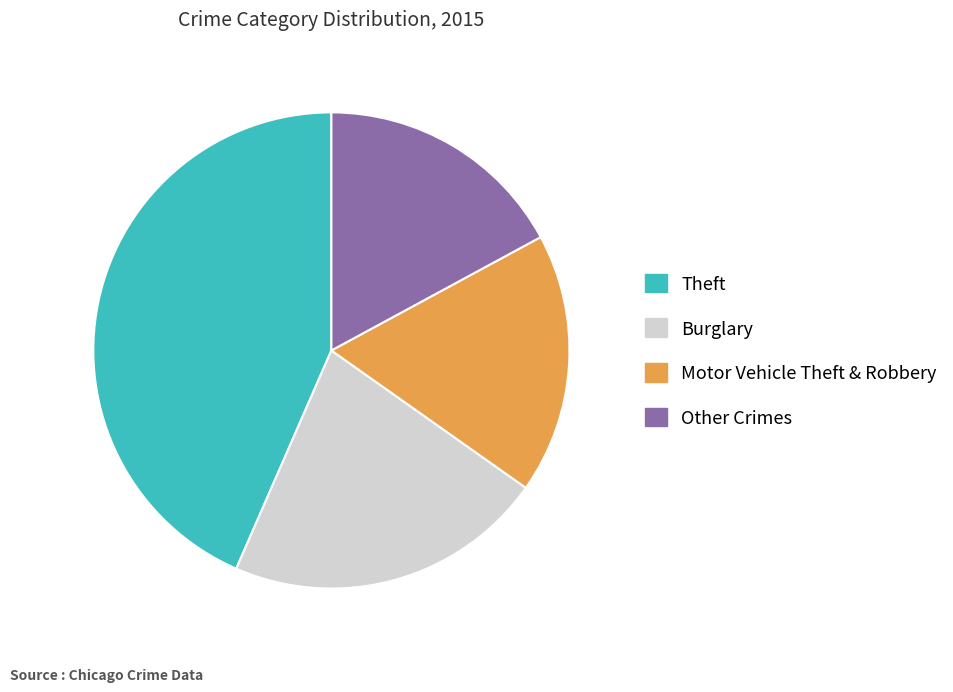

Does any single category account for the majority?

No